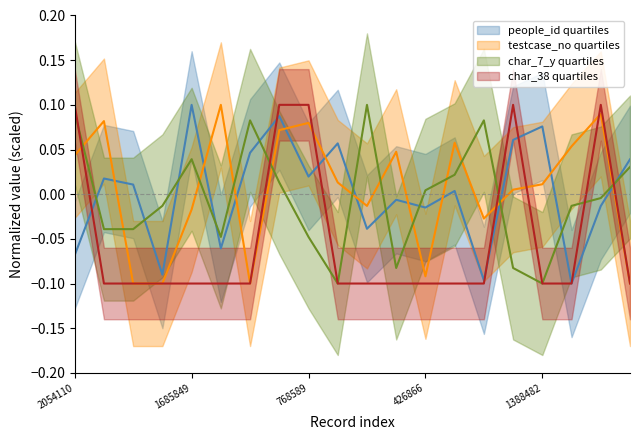

True or false: char_38 has a value of -0.0 at 194674.

False